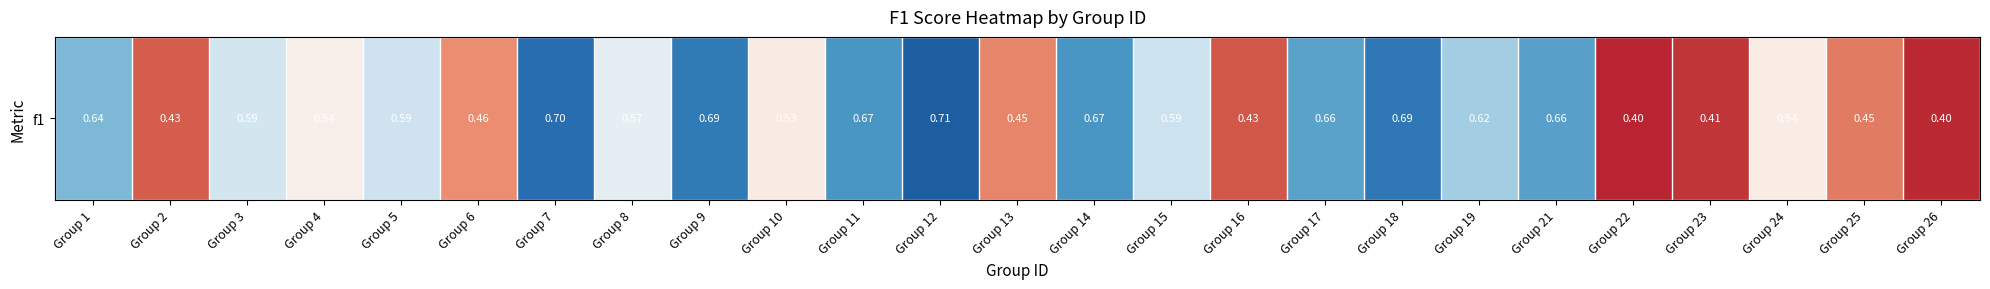

What is the minimum value shown in the chart?

0.4